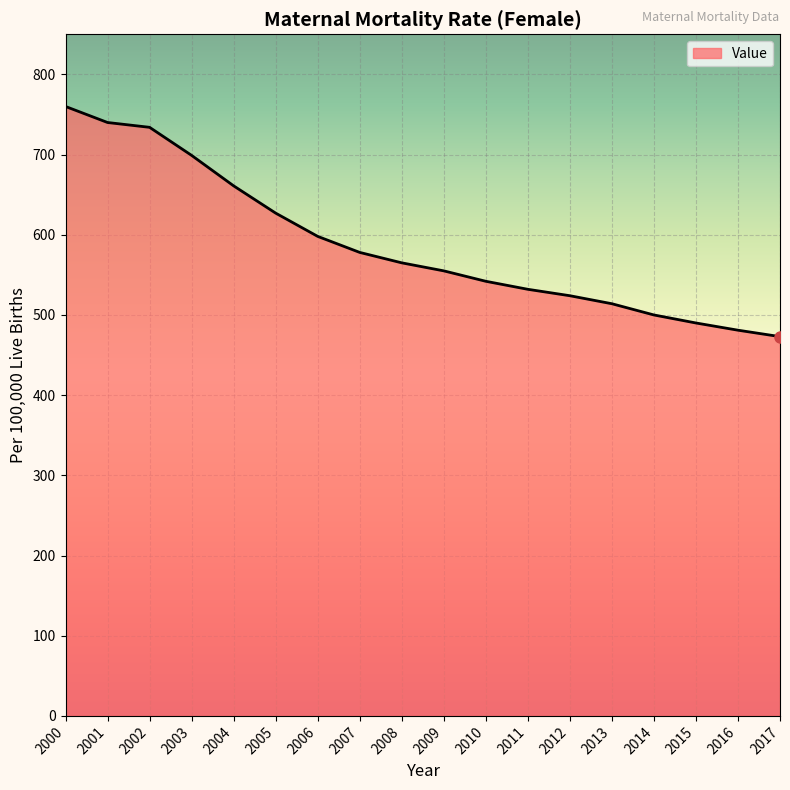

True or false: the data has more than 2 interior local peaks.

False